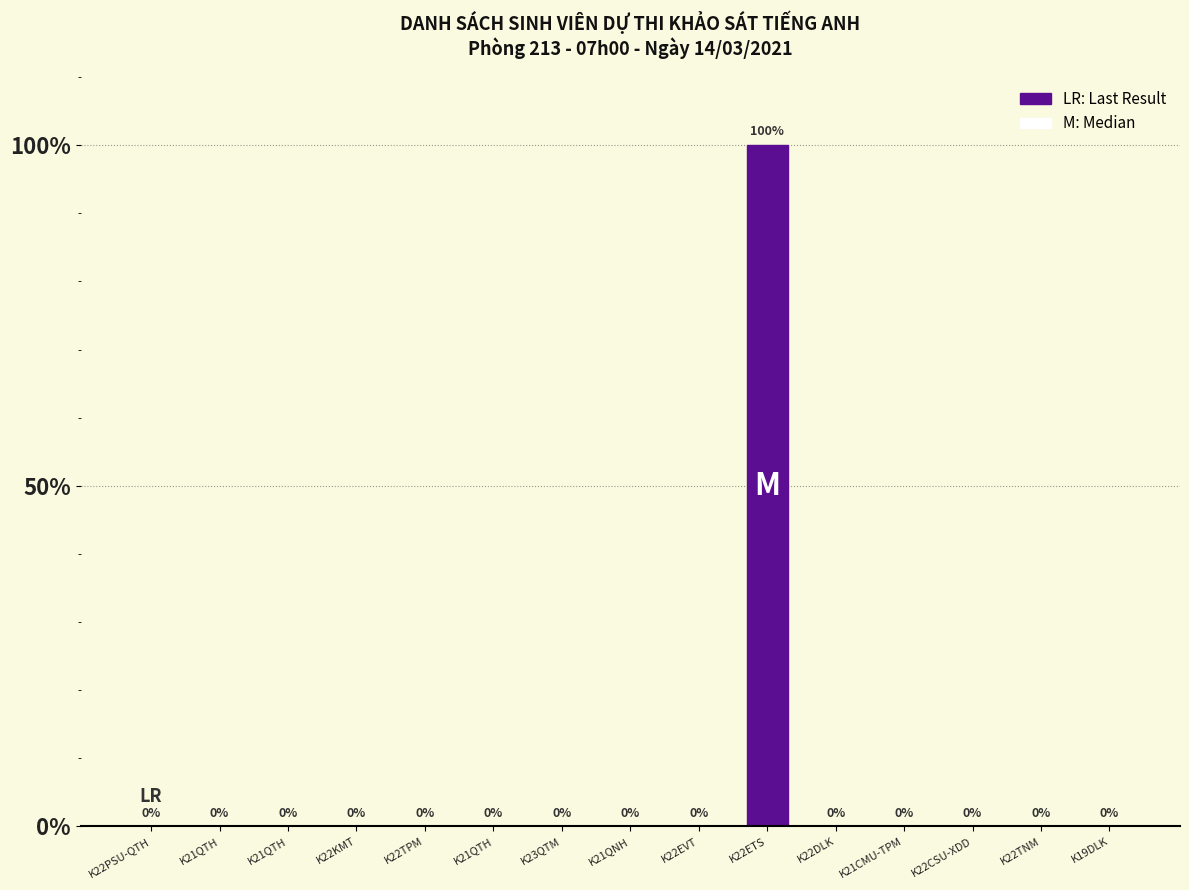

Count the number of values greater than 0.

1